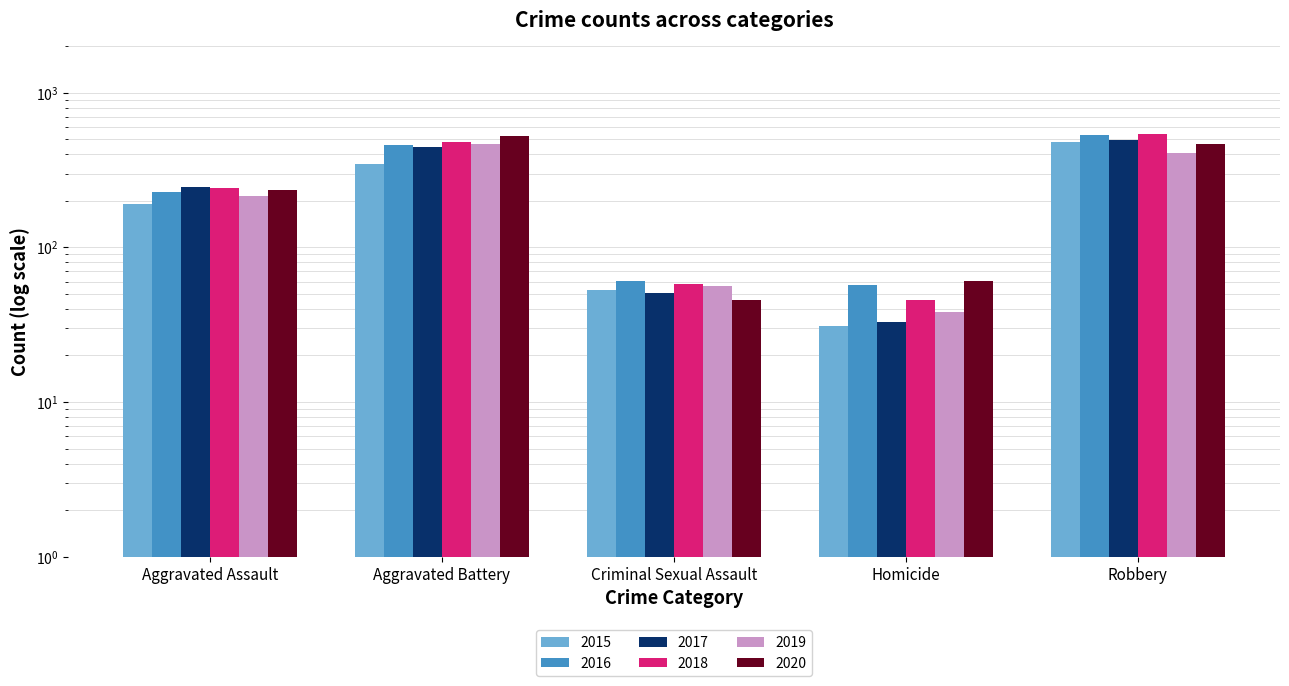

Is it true that 2017 equals 727 at Aggravated Battery?

False